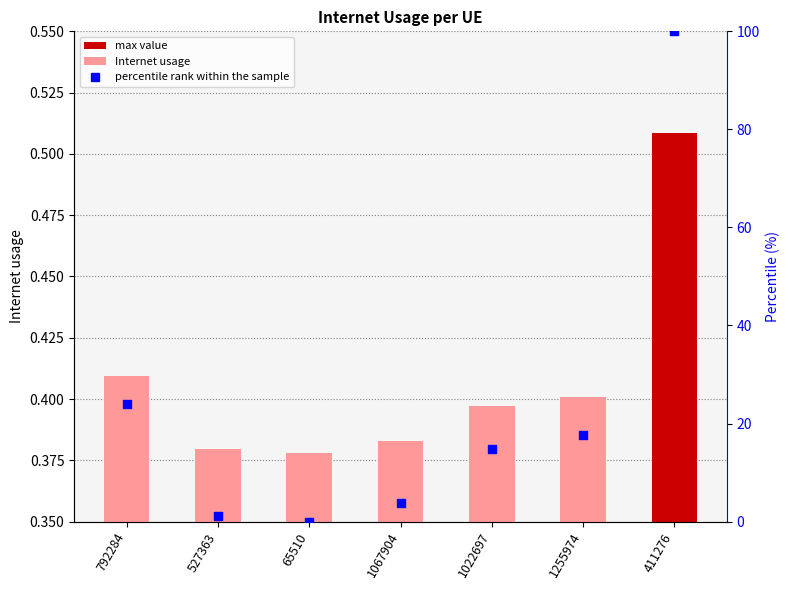

At which category is the sum across all series the highest?

411276